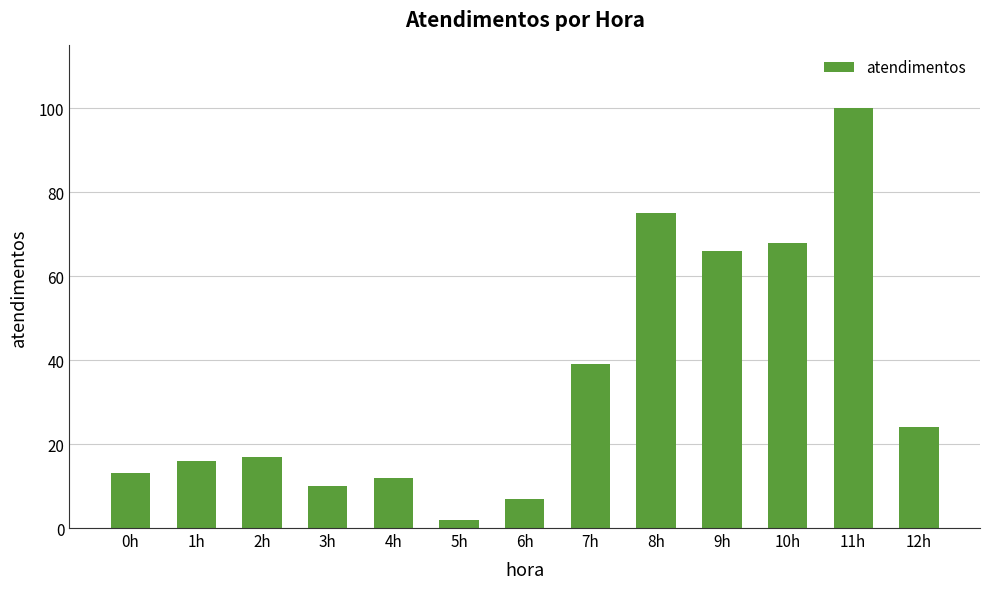

What is the change in value from 4h to 12h?

+12